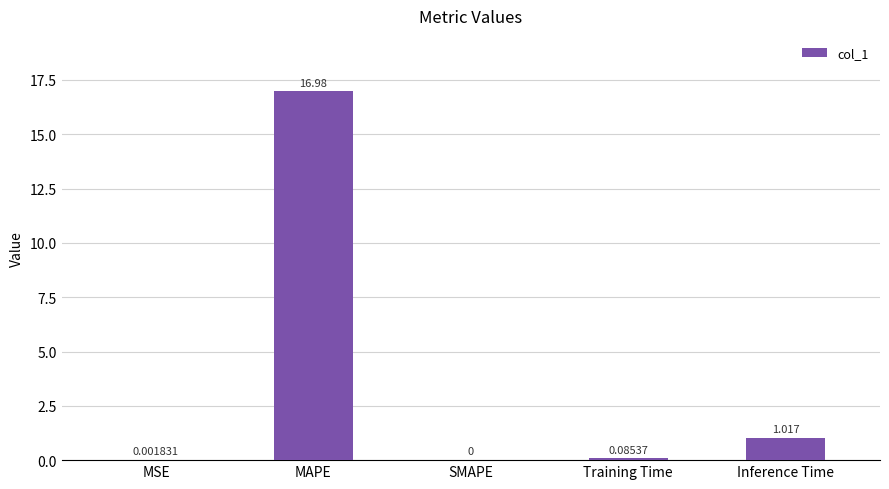

Is it true that the value at MAPE is 24.8?

False